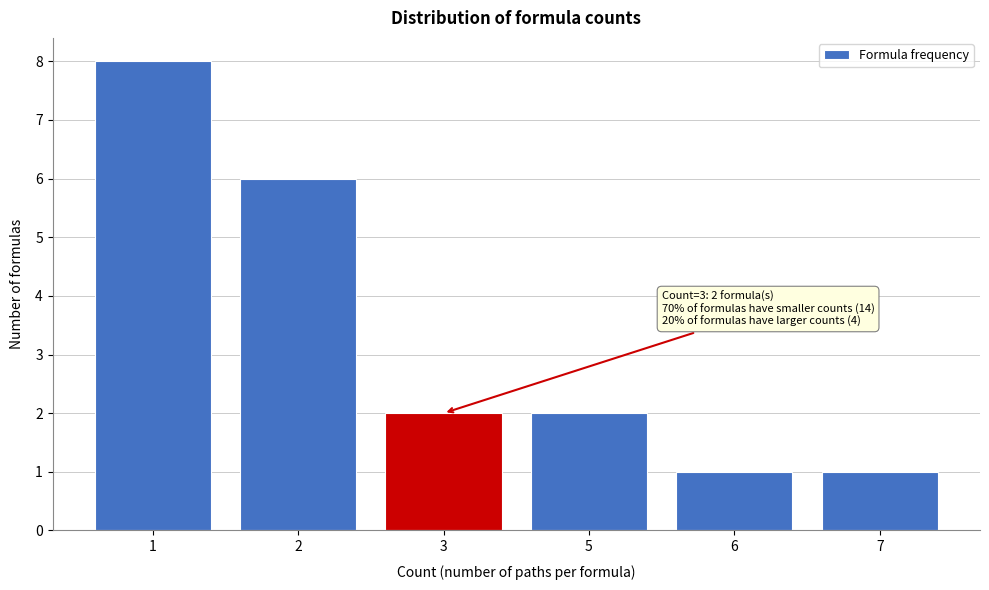

Reading right to left, transcribe all the data shown in this chart.

7=1	6=1	5=2	3=2	2=6	1=8